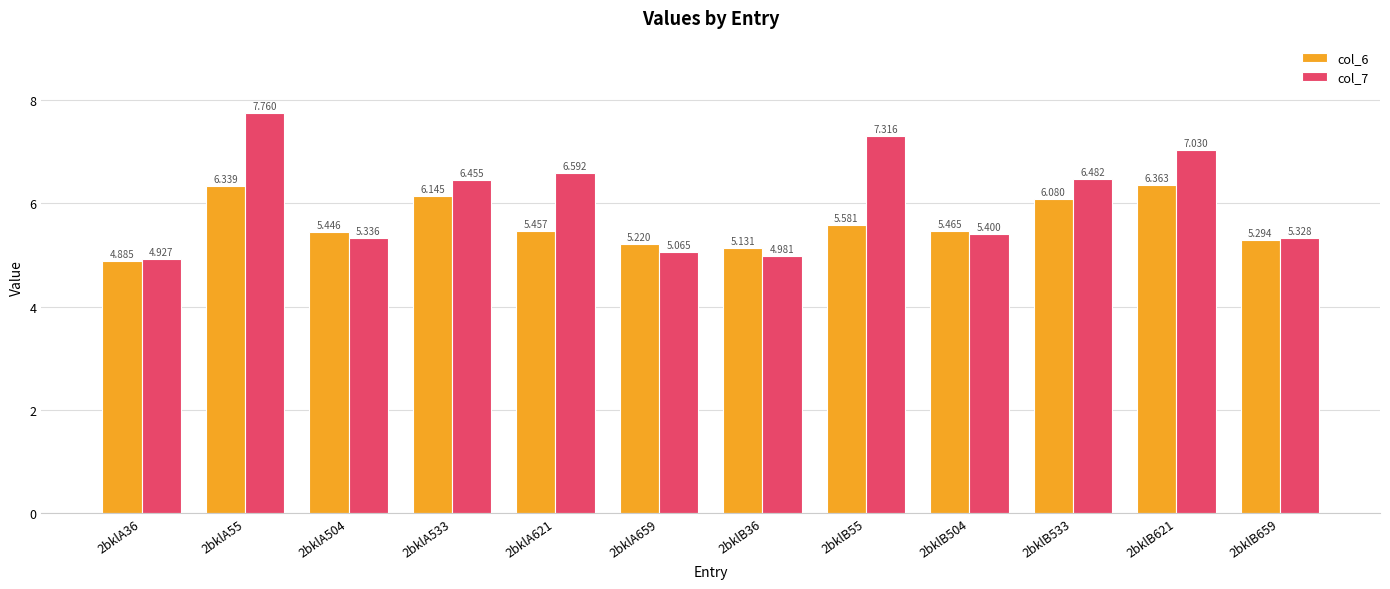

What are all the series names shown in the legend?

col_6, col_7